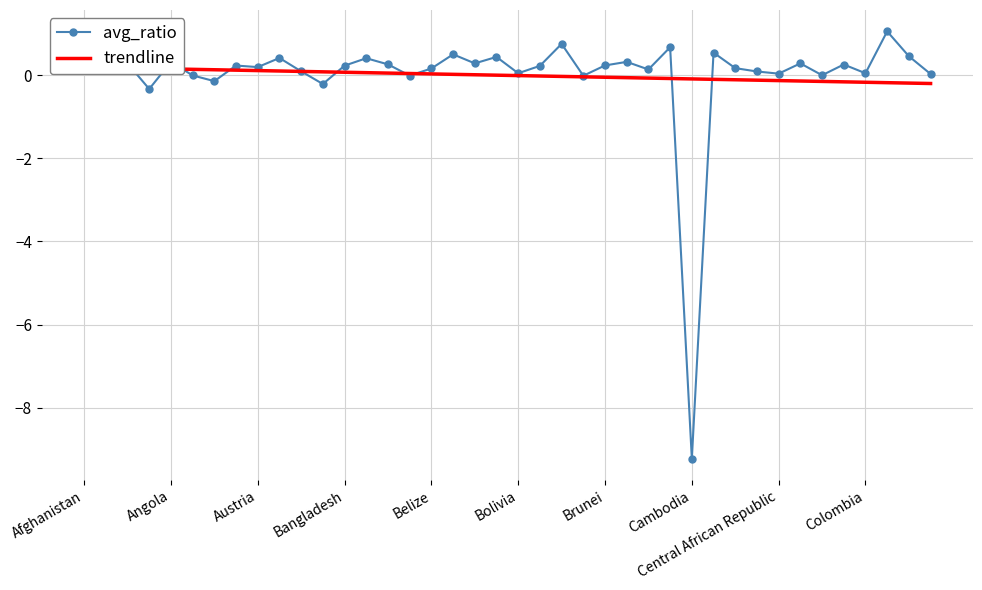

True or false: avg_ratio has more than 0 points higher than both neighbors.

True